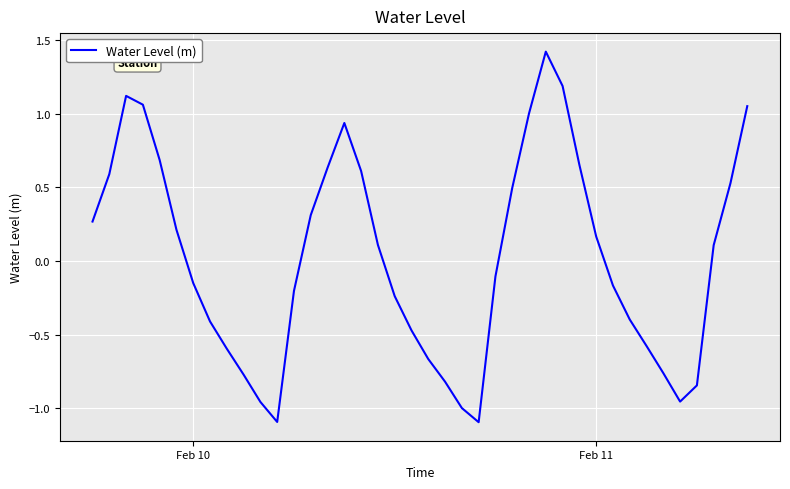

What is the smallest value displayed?

-1.1